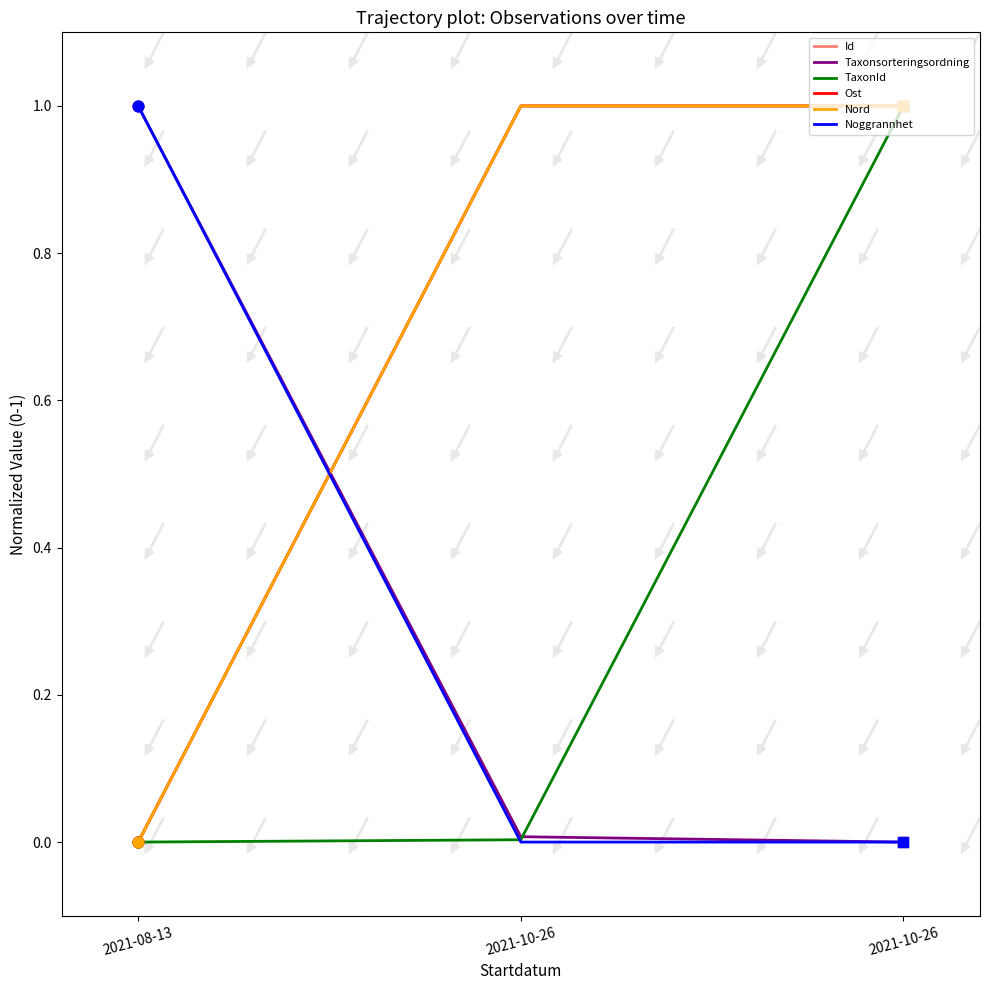

At how many categories does at least one series exceed 0?

3